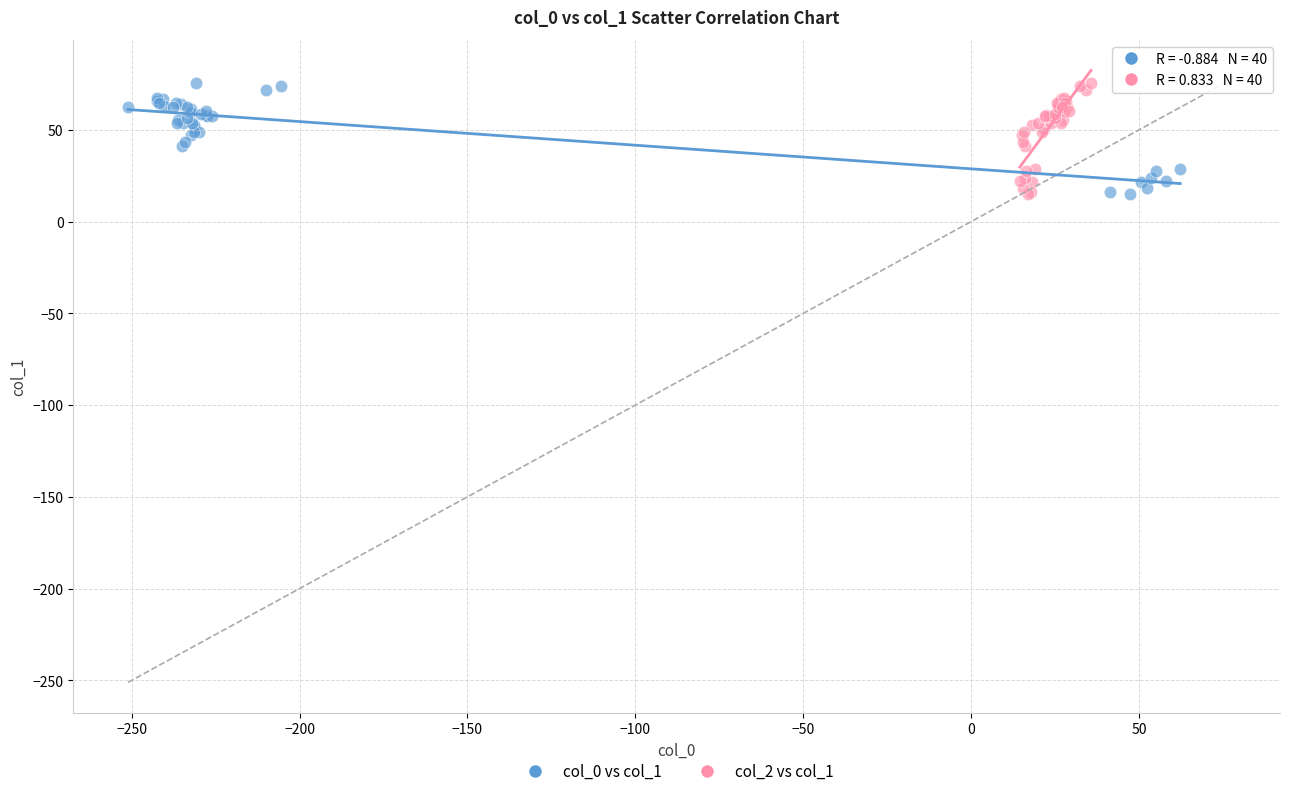

What are all the series names shown in the legend?

col_0 vs col_1, col_2 vs col_1